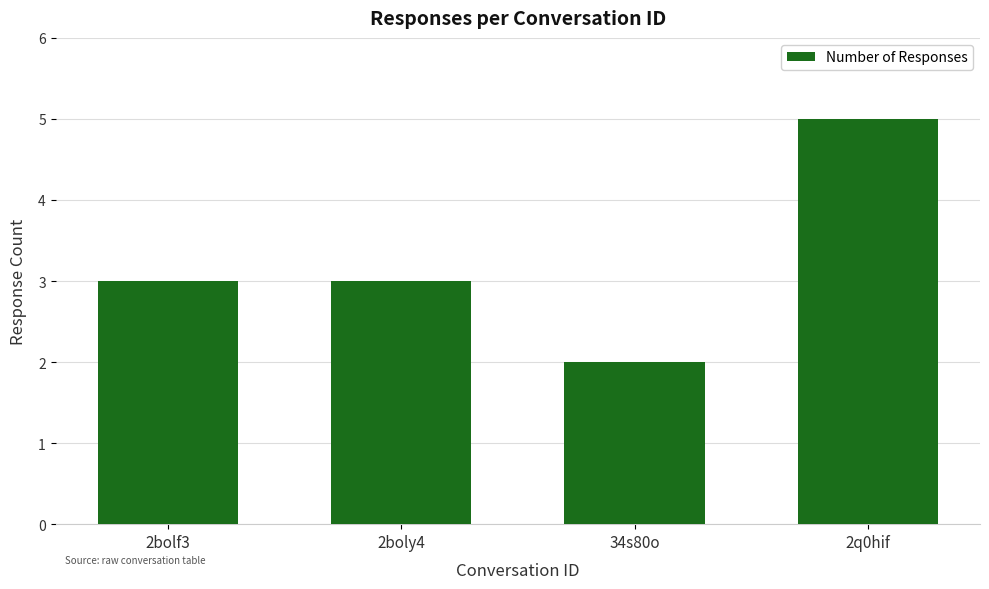

How many distinct data groups are displayed?

1